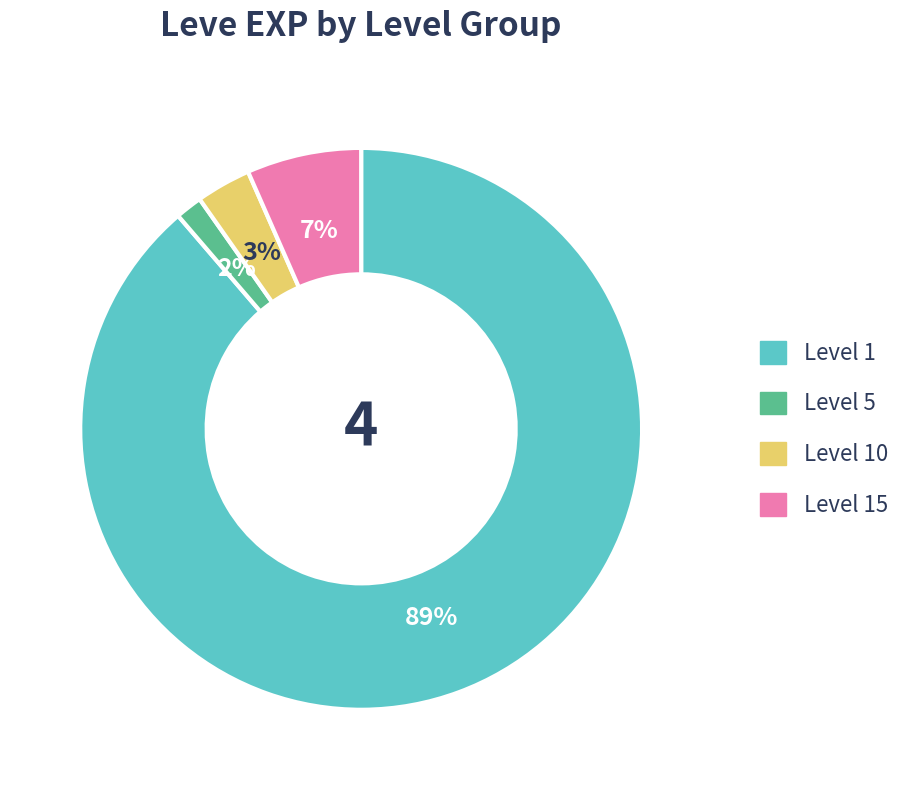

Is there any slice that represents more than half of the pie?

Yes